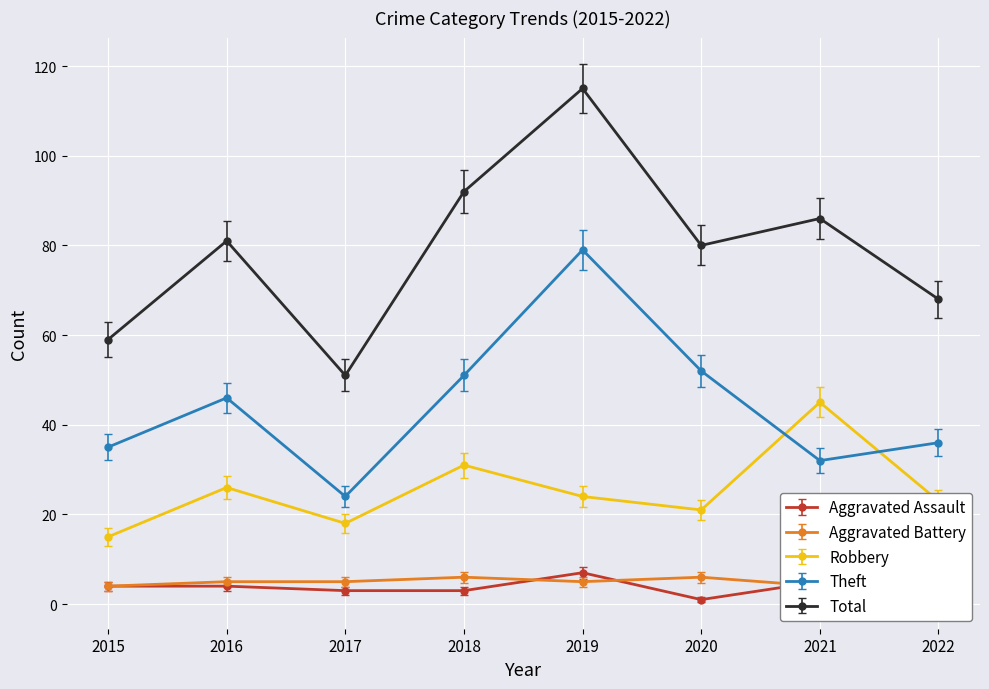

At which label does Robbery reach its minimum?

2015